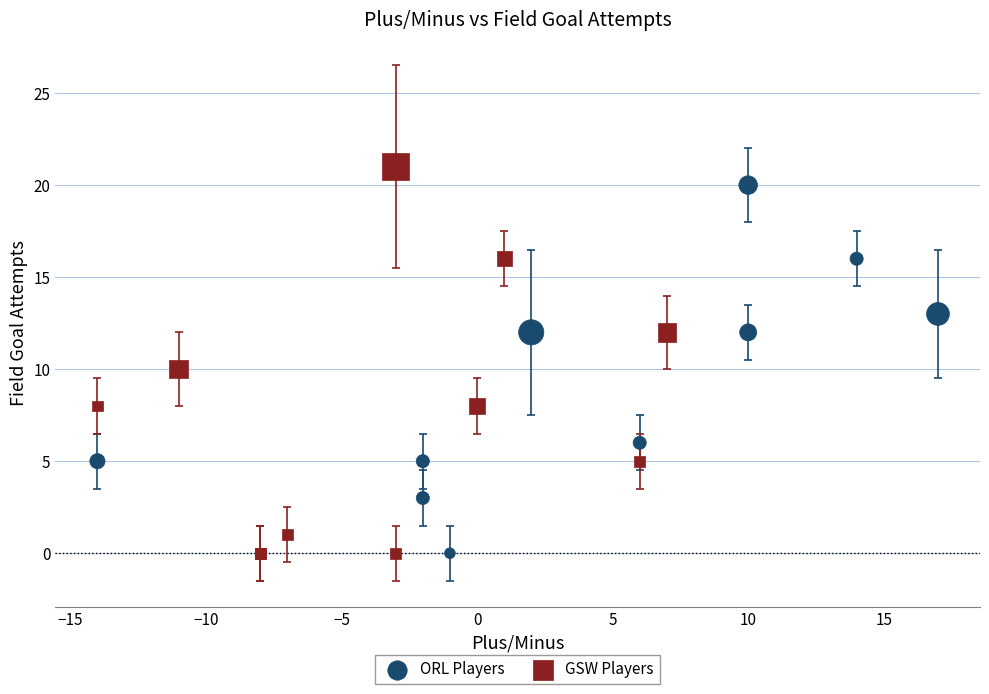

What are all the series names shown in the legend?

ORL Players, GSW Players